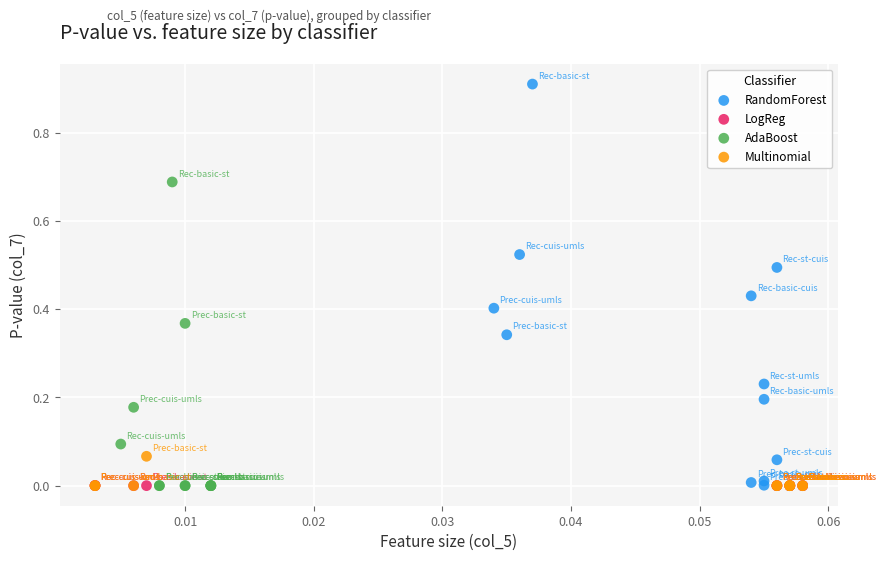

What are all the series names shown in the legend?

RandomForest, LogReg, AdaBoost, Multinomial